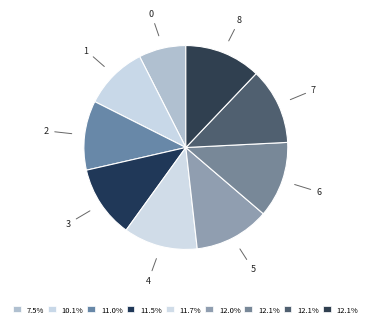

Does 3 represent more than half of the total?

No